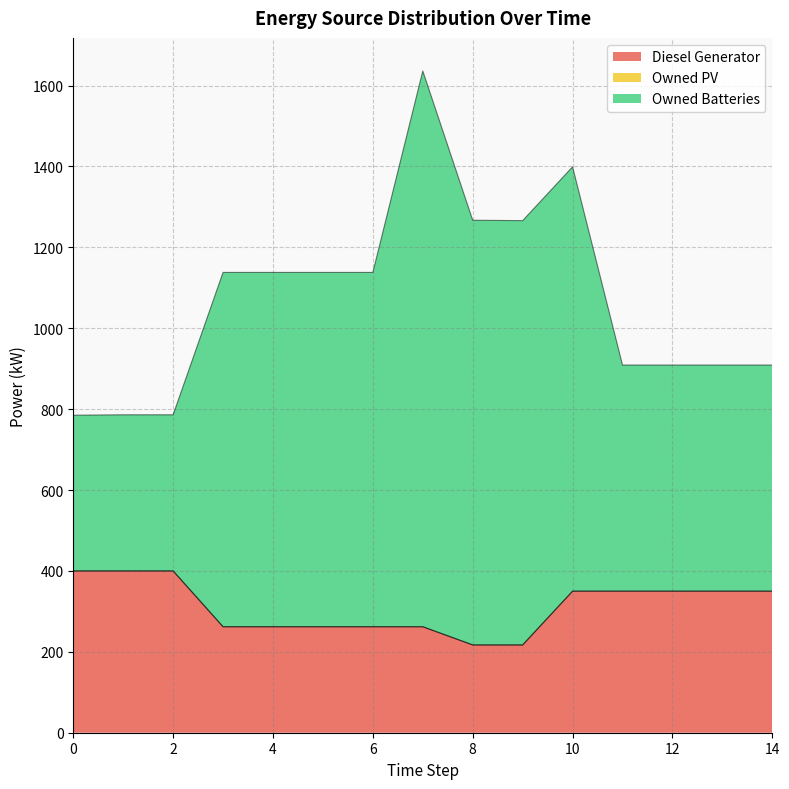

At which category does Diesel Generator reach its first local valley?

8